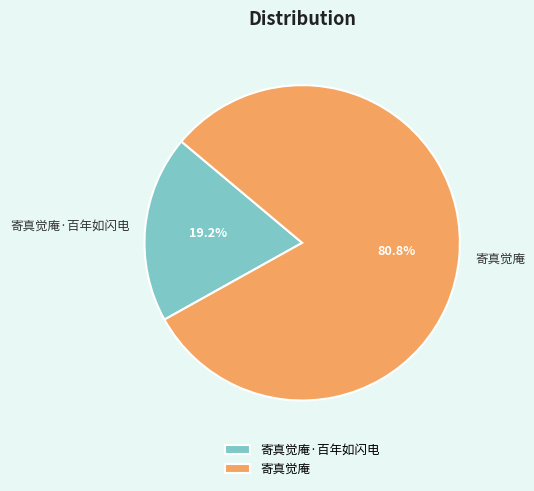

True or false: 寄真觉庵·百年如闪电 accounts for 28% of the total.

False